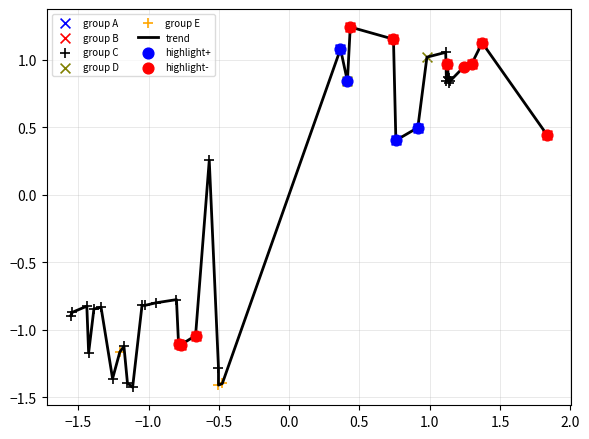

What is the difference between the maximum and minimum values?

2.7